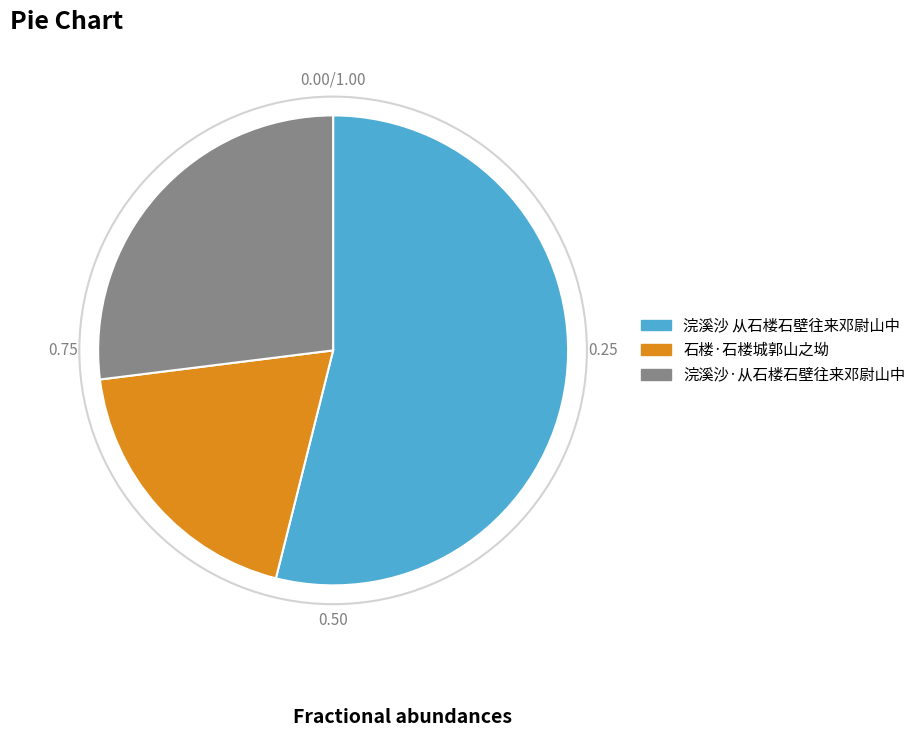

Combined, do 石楼·石楼城郭山之坳 and 浣溪沙·从石楼石壁往来邓尉山中 account for over 50%?

No